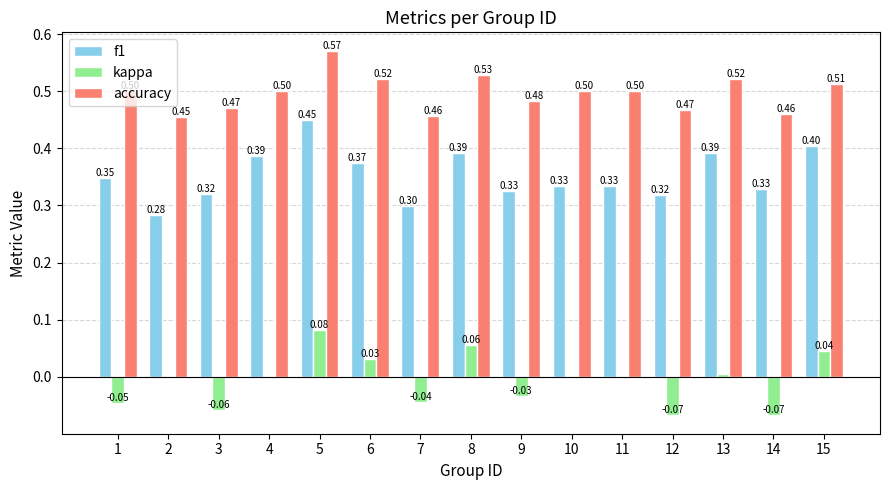

Is the value of kappa at 2 greater than the value of accuracy at 9?

No